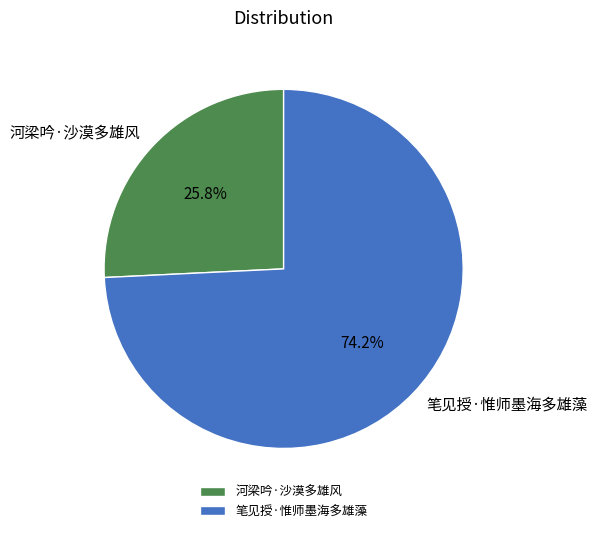

What percentage is the 河梁吟·沙漠多雄风 slice, to the nearest percent?

26%